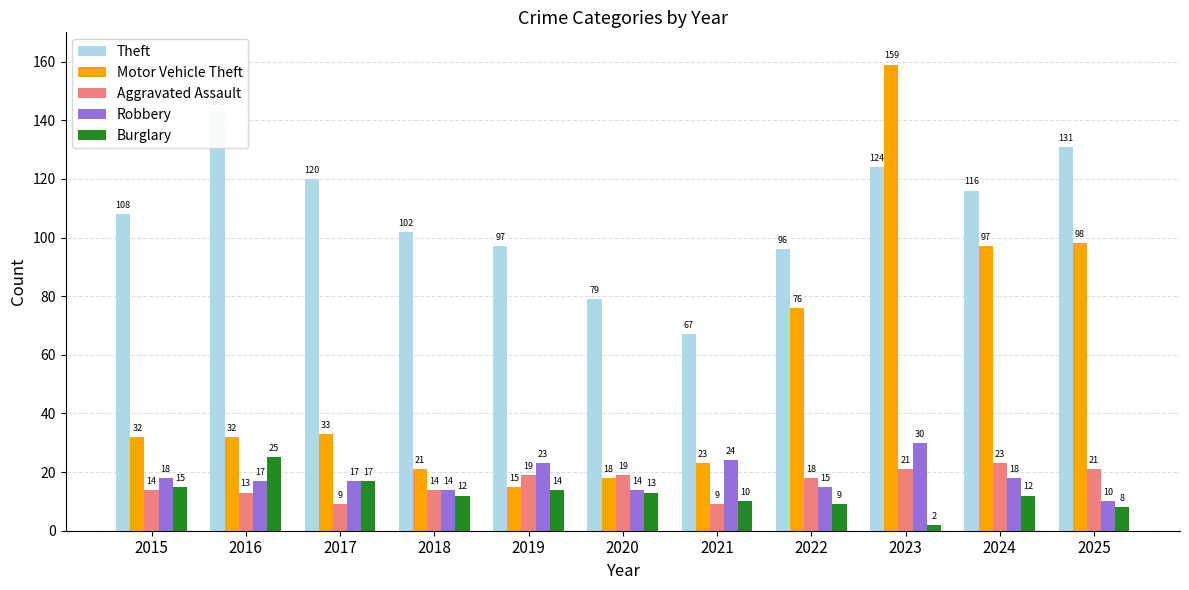

What is the difference between the highest and lowest values at 2015?

94